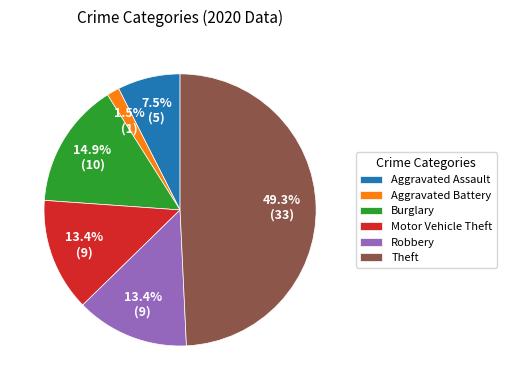

How many slices are in this pie chart?

6